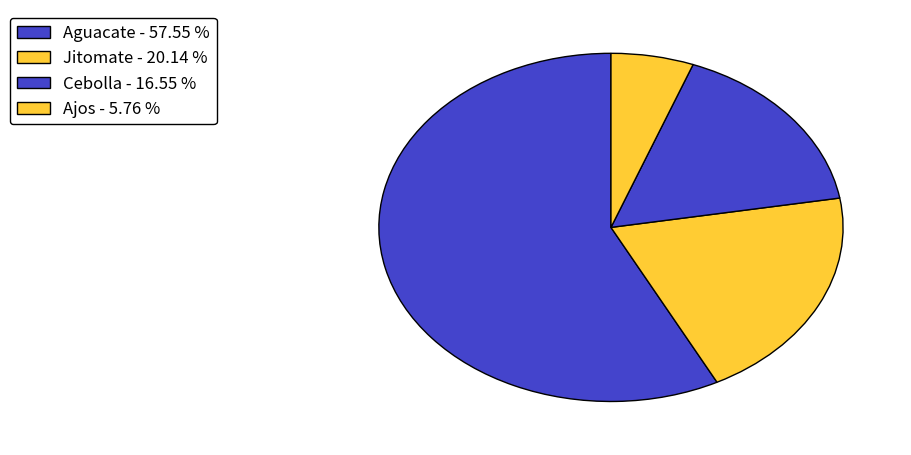

Count the number of slices in the pie.

4